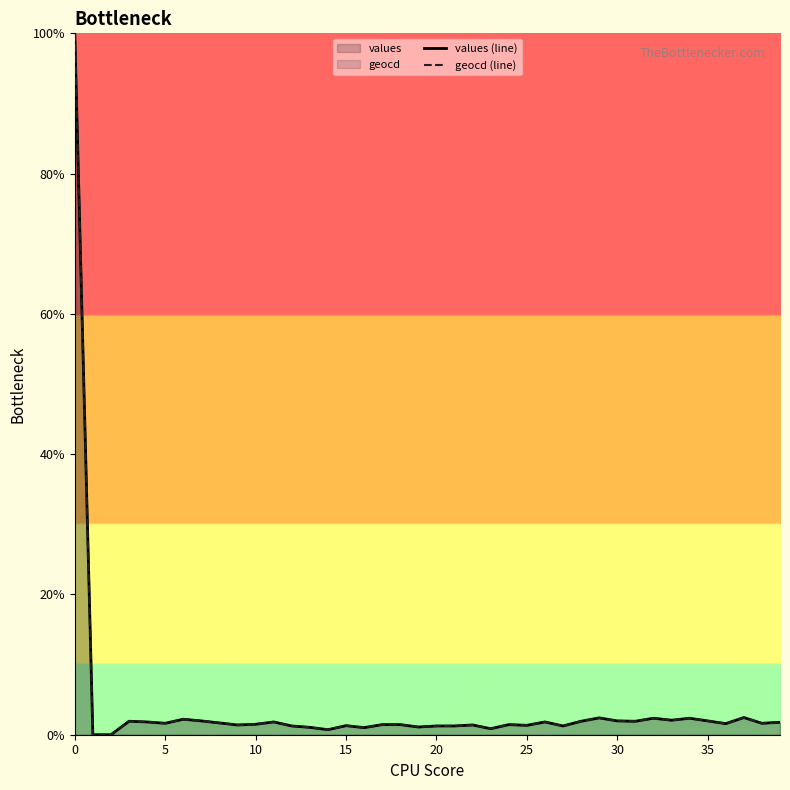

What is the average value of the geocd (line) series?

4.0